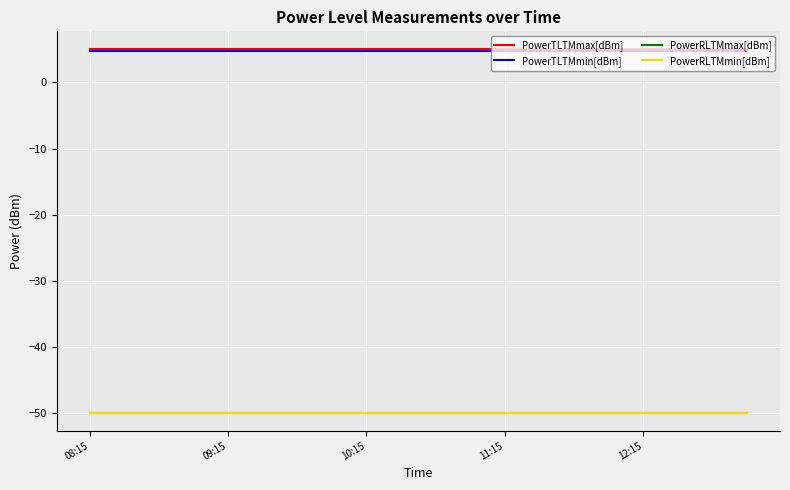

True or false: PowerRLTMmin[dBm] has more than 1 interior local peaks.

False